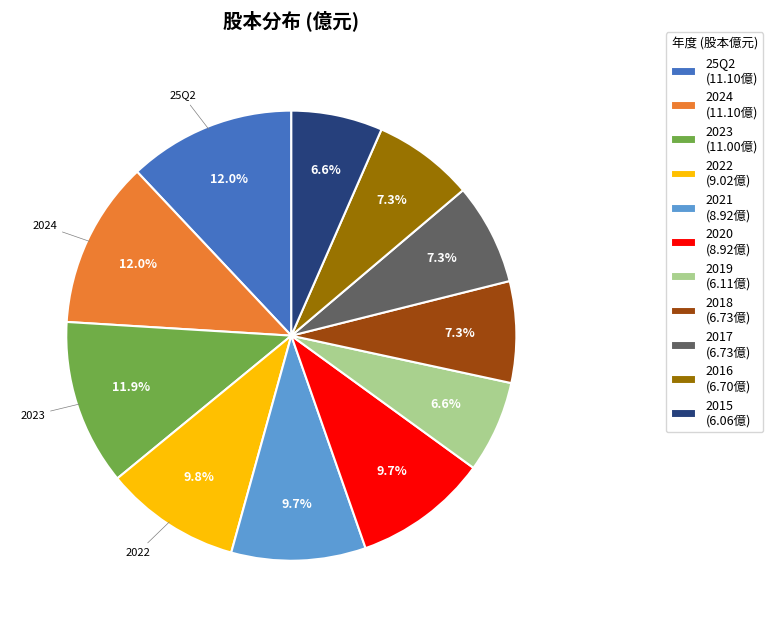

How many segments does this pie chart have?

11